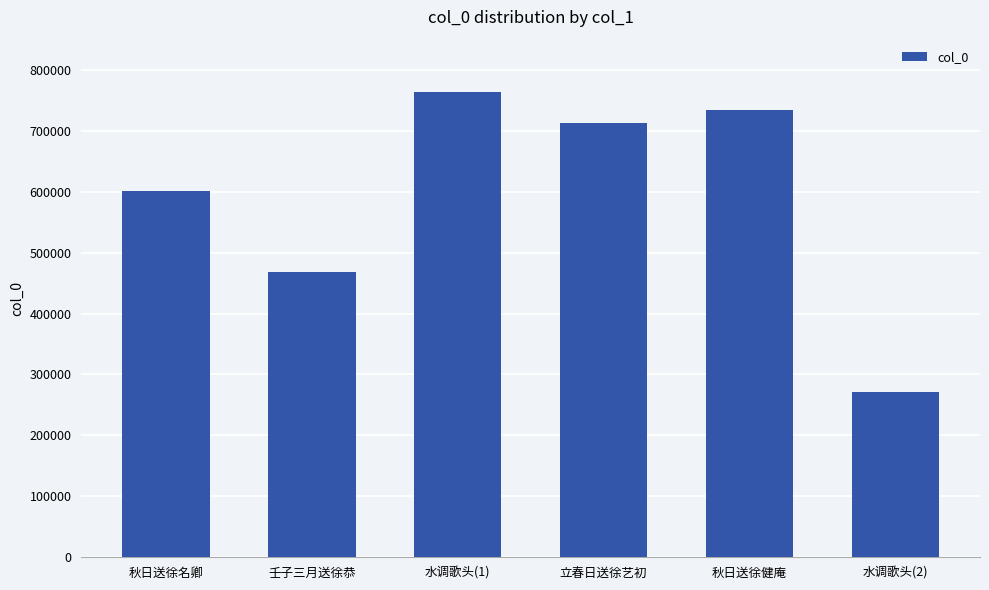

What is the greatest value displayed?

764135